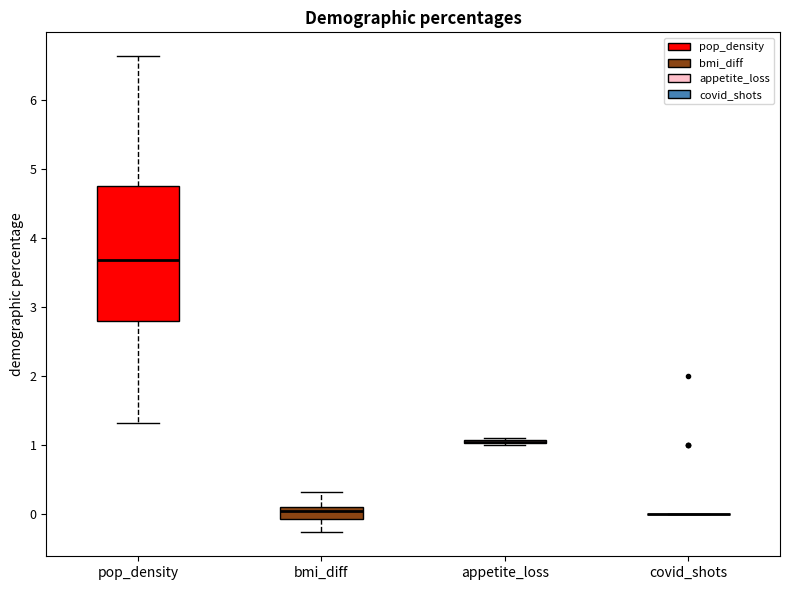

Where is the lower edge of the box for bmi_diff on the y-axis? The values are not printed on the chart, so give them approximately, as read against the axis.

-0.1